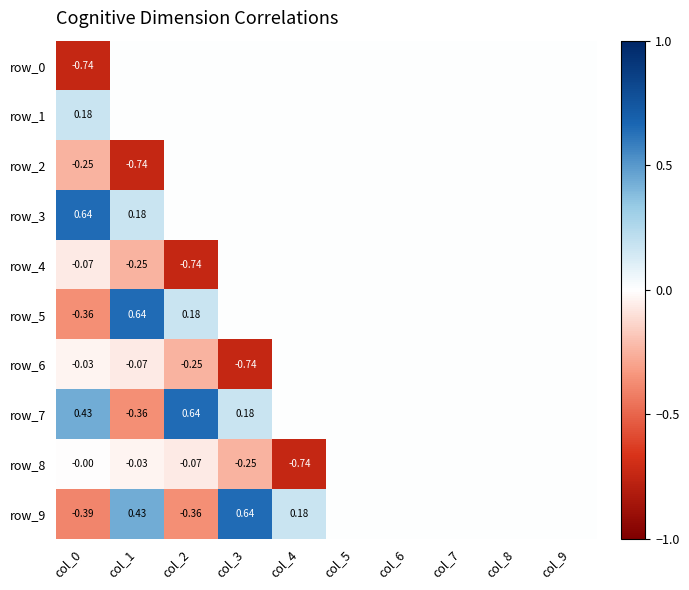

Reading left to right, list all the values displayed in this chart.

row_0: col_0=-0.7	col_1=0.0	col_2=0.0	col_3=0.0	col_4=0.0	col_5=0.0	col_6=0.0	col_7=0.0	col_8=0.0	col_9=0.0
row_1: col_0=0.2	col_1=0.0	col_2=0.0	col_3=0.0	col_4=0.0	col_5=0.0	col_6=0.0	col_7=0.0	col_8=0.0	col_9=0.0
row_2: col_0=-0.2	col_1=-0.7	col_2=0.0	col_3=0.0	col_4=0.0	col_5=0.0	col_6=0.0	col_7=0.0	col_8=0.0	col_9=0.0
row_3: col_0=0.6	col_1=0.2	col_2=0.0	col_3=0.0	col_4=0.0	col_5=0.0	col_6=0.0	col_7=0.0	col_8=0.0	col_9=0.0
row_4: col_0=-0.1	col_1=-0.2	col_2=-0.7	col_3=0.0	col_4=0.0	col_5=0.0	col_6=0.0	col_7=0.0	col_8=0.0	col_9=0.0
row_5: col_0=-0.4	col_1=0.6	col_2=0.2	col_3=0.0	col_4=0.0	col_5=0.0	col_6=0.0	col_7=0.0	col_8=0.0	col_9=0.0
row_6: col_0=-0.0	col_1=-0.1	col_2=-0.2	col_3=-0.7	col_4=0.0	col_5=0.0	col_6=0.0	col_7=0.0	col_8=0.0	col_9=0.0
row_7: col_0=0.4	col_1=-0.4	col_2=0.6	col_3=0.2	col_4=0.0	col_5=0.0	col_6=0.0	col_7=0.0	col_8=0.0	col_9=0.0
row_8: col_0=-0.0	col_1=-0.0	col_2=-0.1	col_3=-0.2	col_4=-0.7	col_5=0.0	col_6=0.0	col_7=0.0	col_8=0.0	col_9=0.0
row_9: col_0=-0.4	col_1=0.4	col_2=-0.4	col_3=0.6	col_4=0.2	col_5=0.0	col_6=0.0	col_7=0.0	col_8=0.0	col_9=0.0